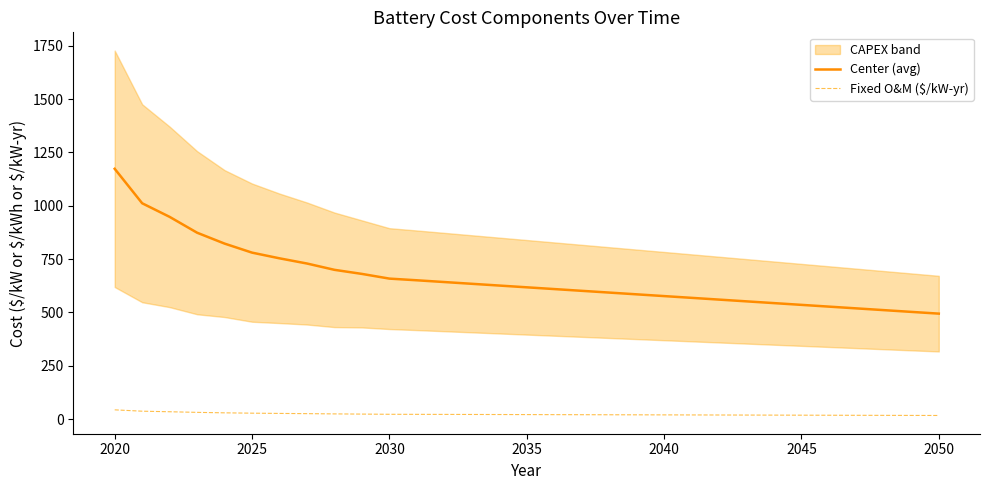

True or false: Fixed O&M ($/kW-yr) and Center (avg) intersect in this chart.

False